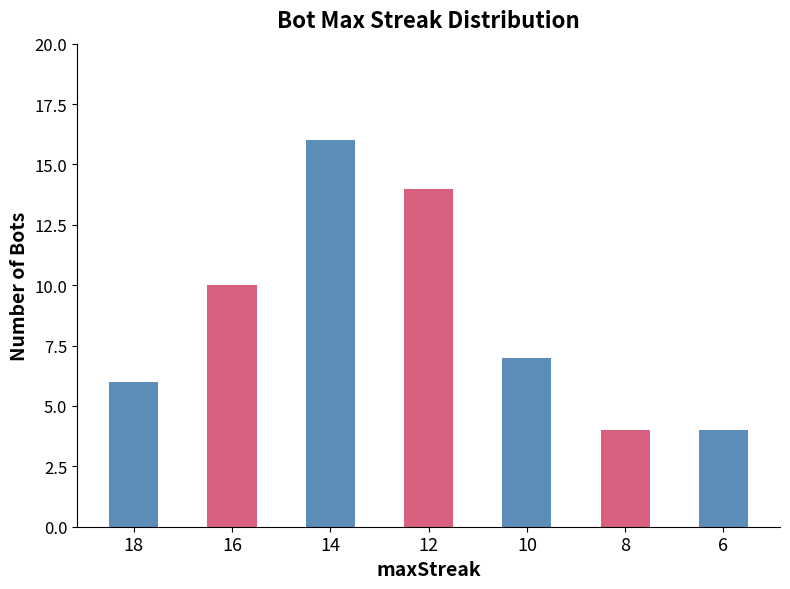

How many categories are shown in the chart?

7